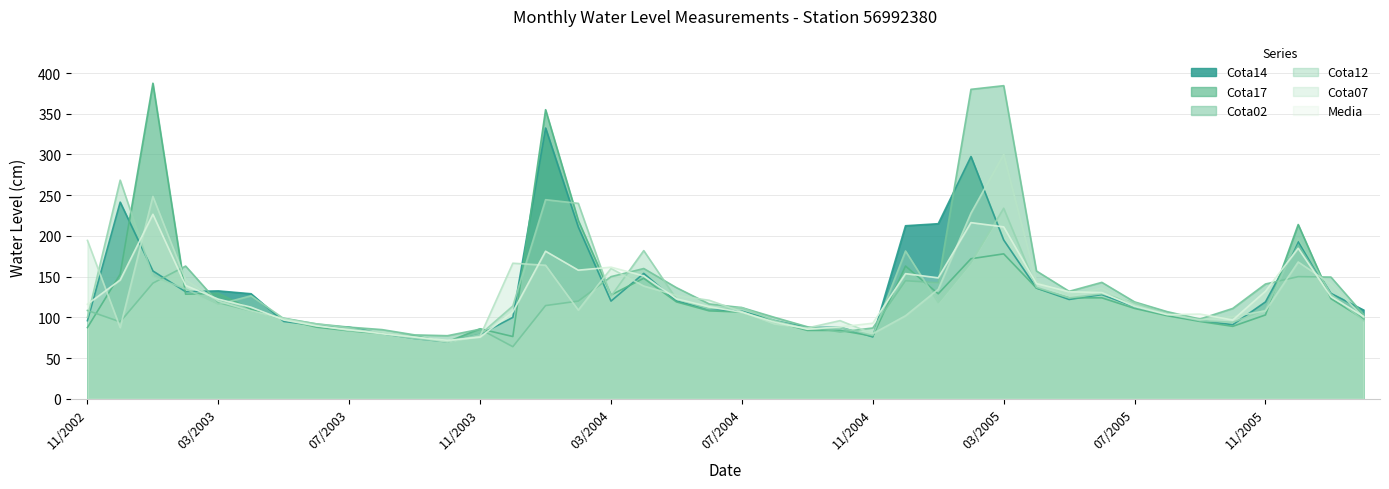

What is the difference between the highest and lowest values at 06/2005?

19.0